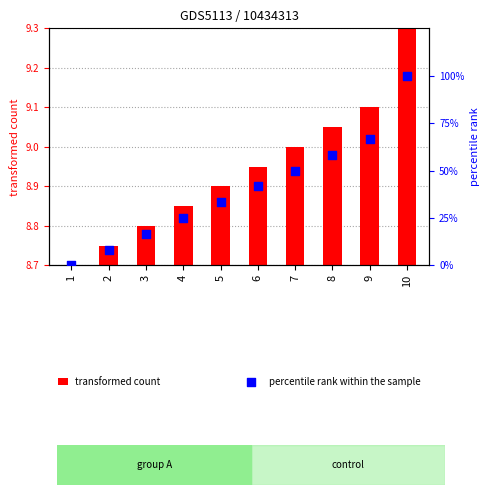

At how many categories does at least one series exceed 29?

6